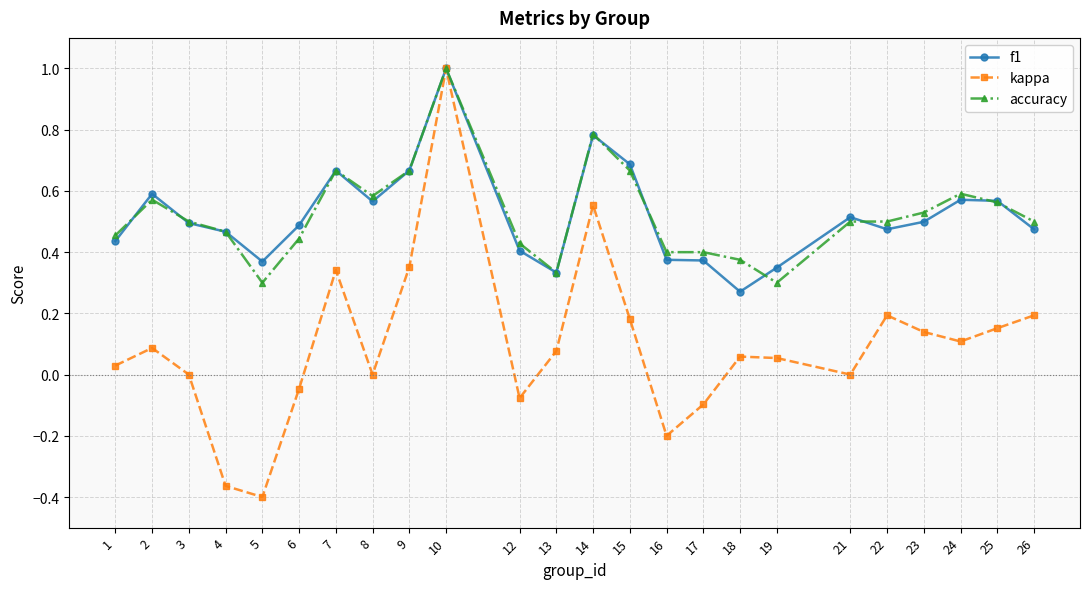

Is it true that kappa equals 0.1 at 19?

True